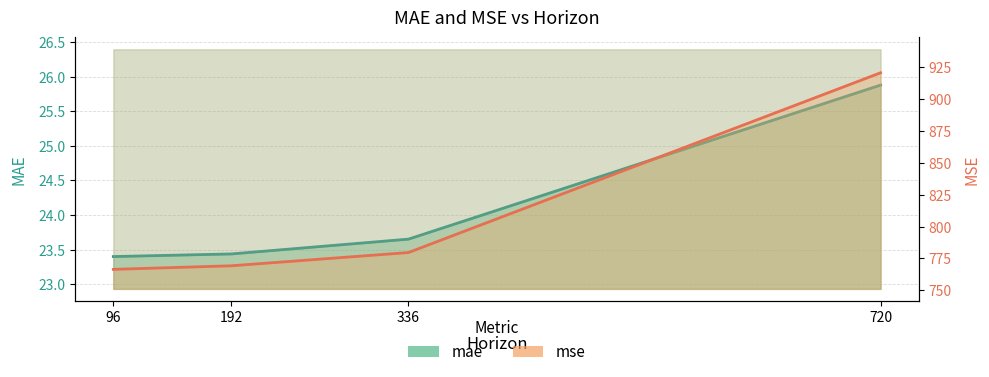

What is the average value of the mae series?

24.1